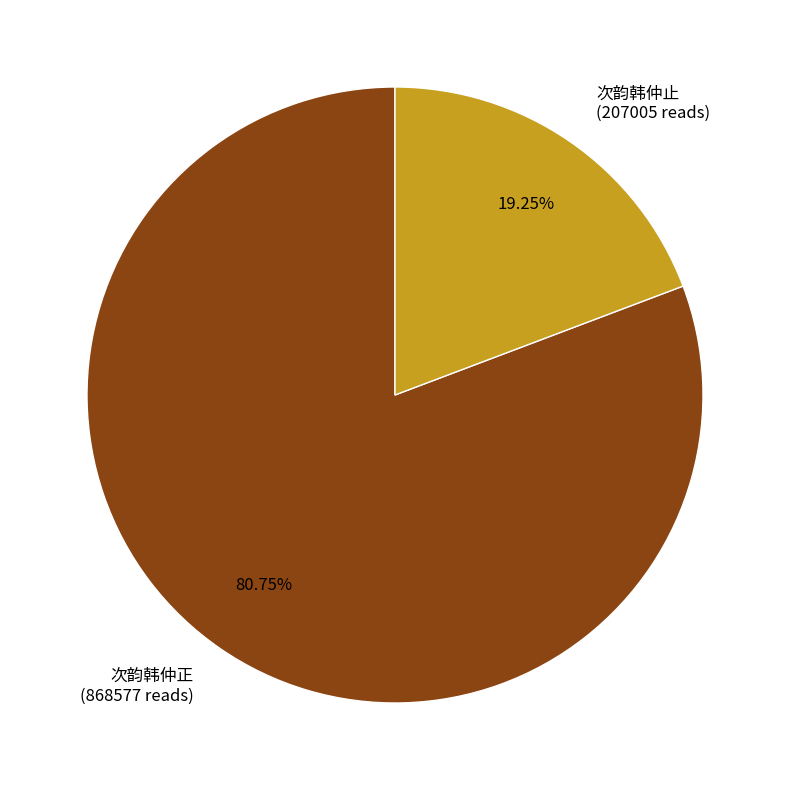

How many segments does this pie chart have?

2